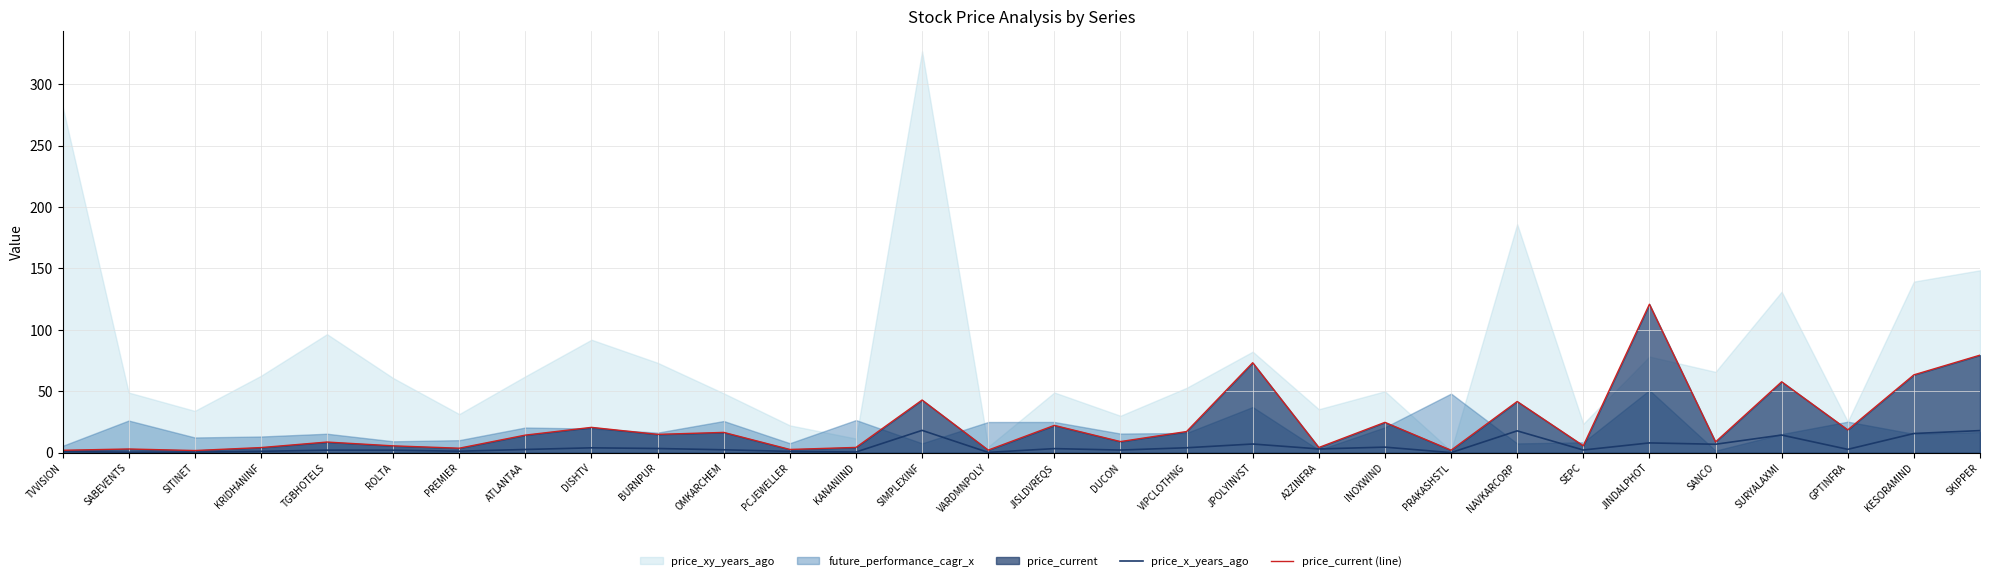

Rank the categories by price_x_years_ago value from highest to lowest.

SIMPLEXINF, SKIPPER, NAVKARCORP, KESORAMIND, SURYALAXMI, JINDALPHOT, JPOLYINVST, SANCO, INOXWIND, VIPCLOTHNG, DISHTV, BURNPUR, JISLDVREQS, A2ZINFRA, GPTINFRA, ATLANTAA, OMKARCHEM, SEPC, DUCON, TGBHOTELS, ROLTA, PREMIER, KRIDHANINF, PCJEWELLER, TVVISION, KANANIIND, SITINET, SABEVENTS, VARDMNPOLY, PRAKASHSTL